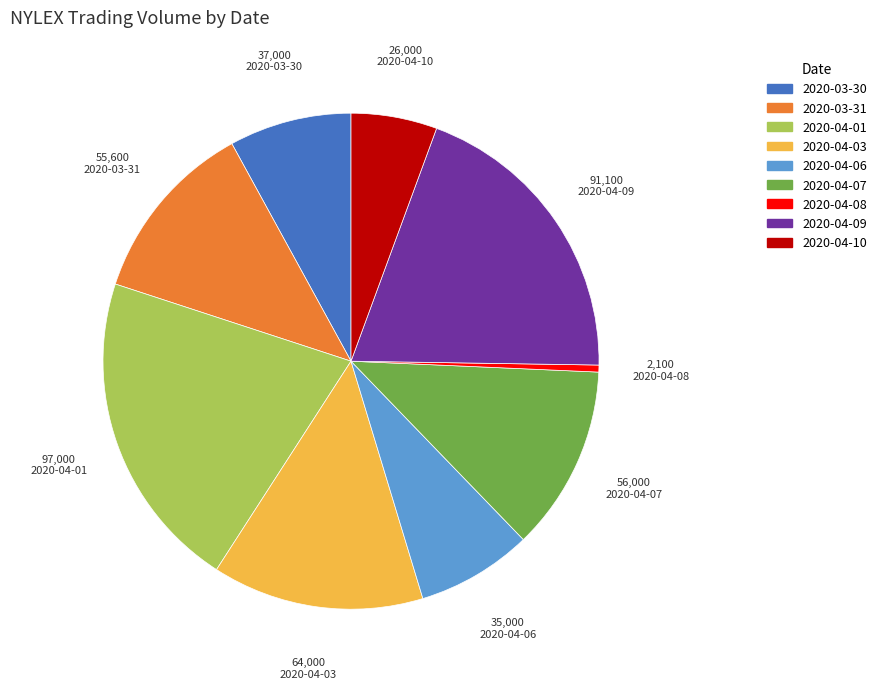

Is 2020-04-09 the majority of the pie?

No